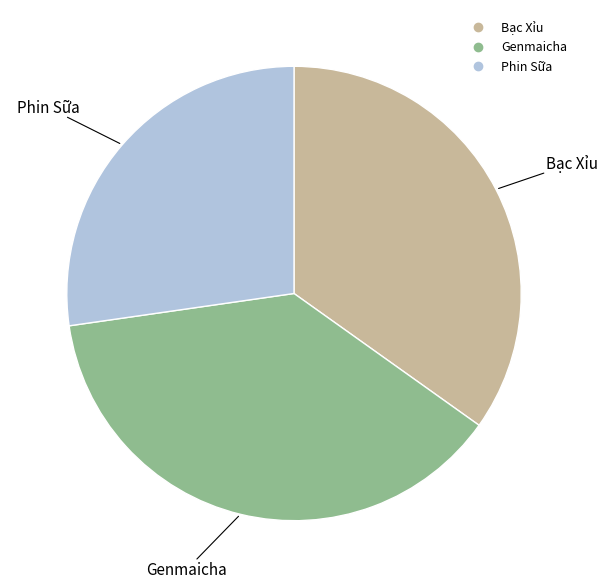

Which slice is the largest?

Genmaicha